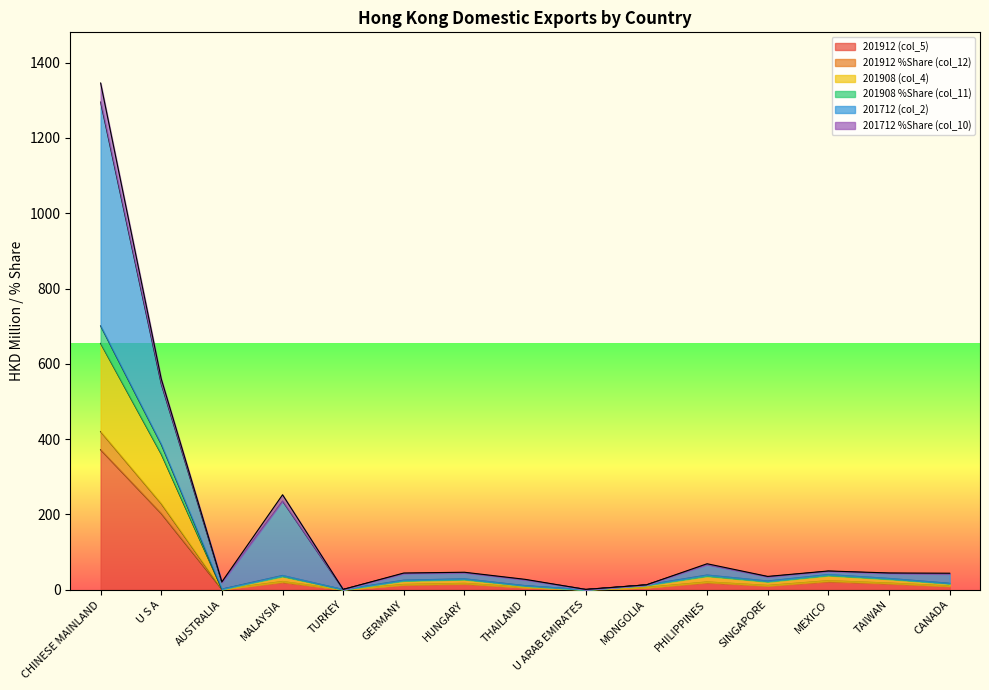

True or false: 201908 %Share (col_11) and 201908 (col_4) intersect in this chart.

False